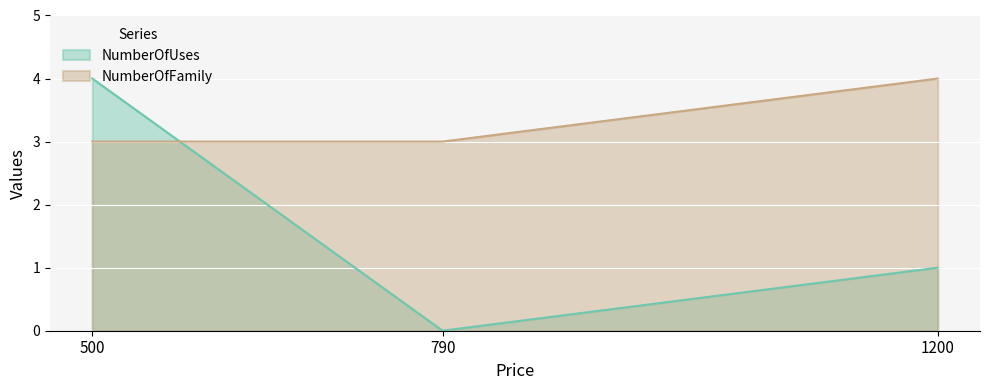

Between 500 and 790, which series saw the biggest shift?

NumberOfUses